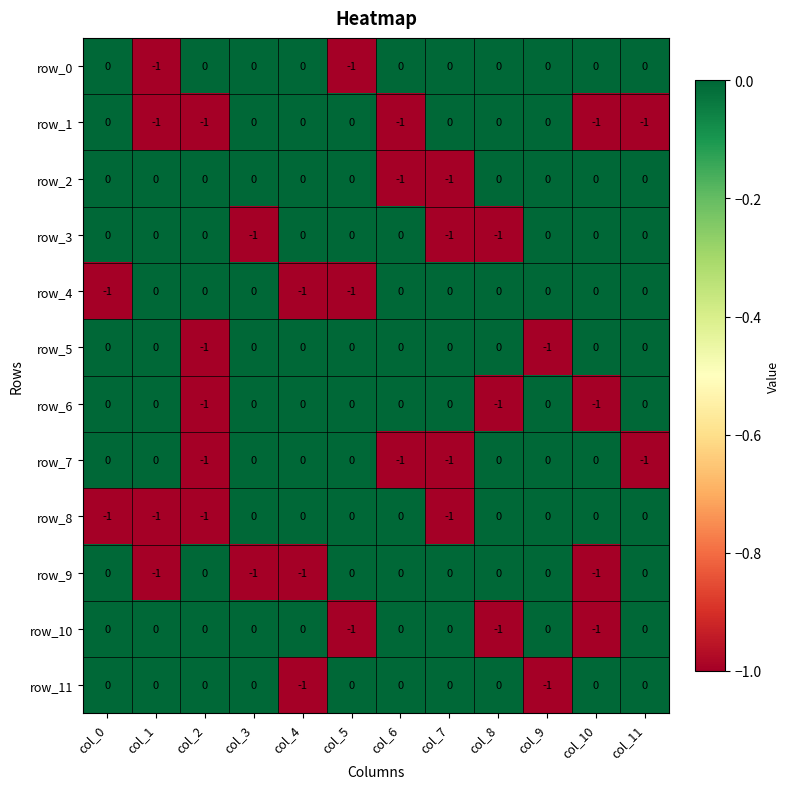

What is the total value across all series at col_4?

-3